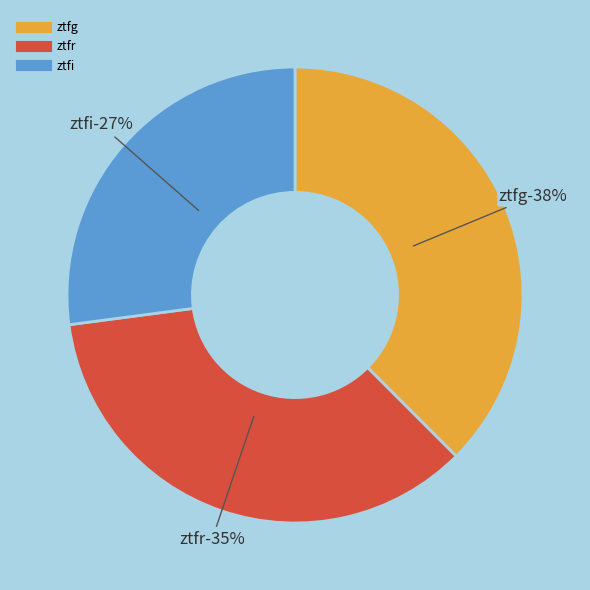

What portion of the pie excludes ztfi?

72.9%